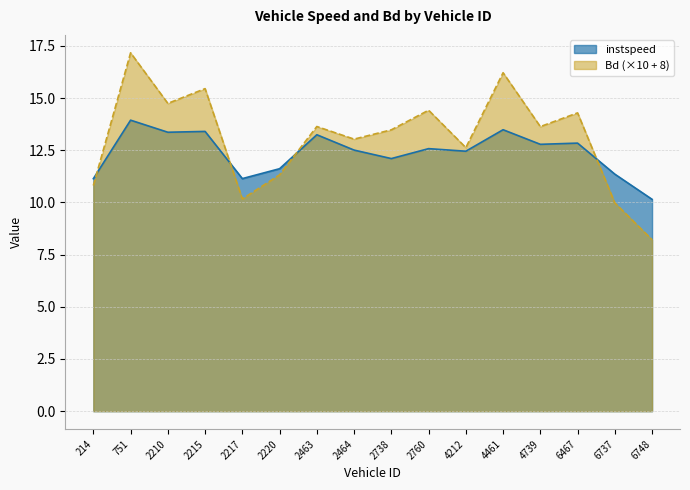

What is the difference between the maximum and minimum values in the Bd series?

9.0